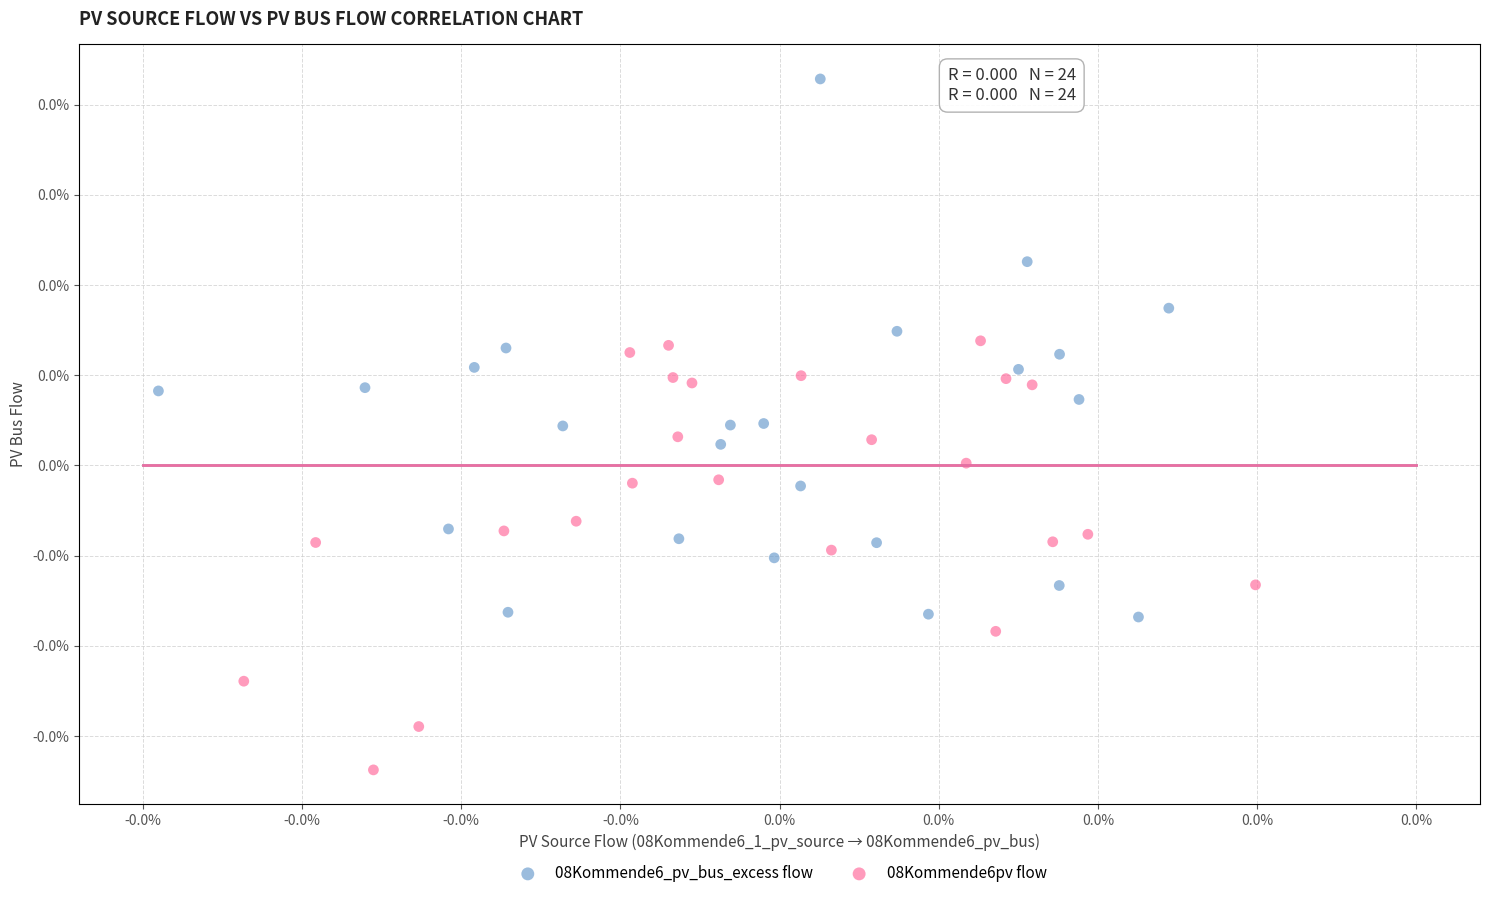

What are all the series names shown in the legend?

08Kommende6_pv_bus_excess flow, 08Kommende6pv flow